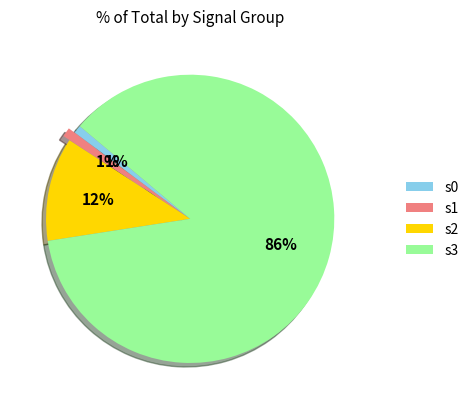

How many slices are in this pie chart?

4